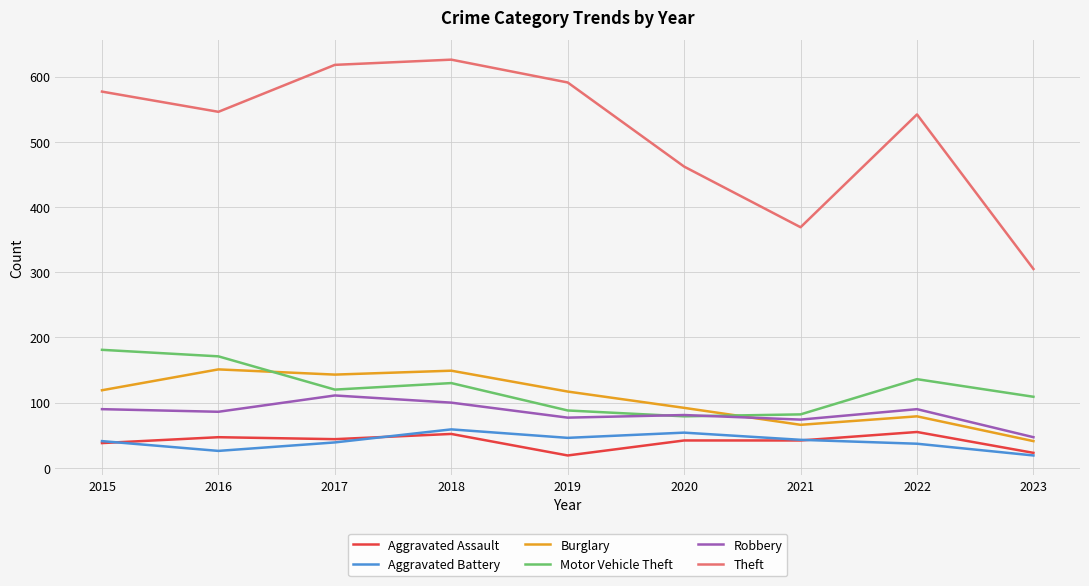

True or false: Aggravated Battery and Burglary intersect in this chart.

False